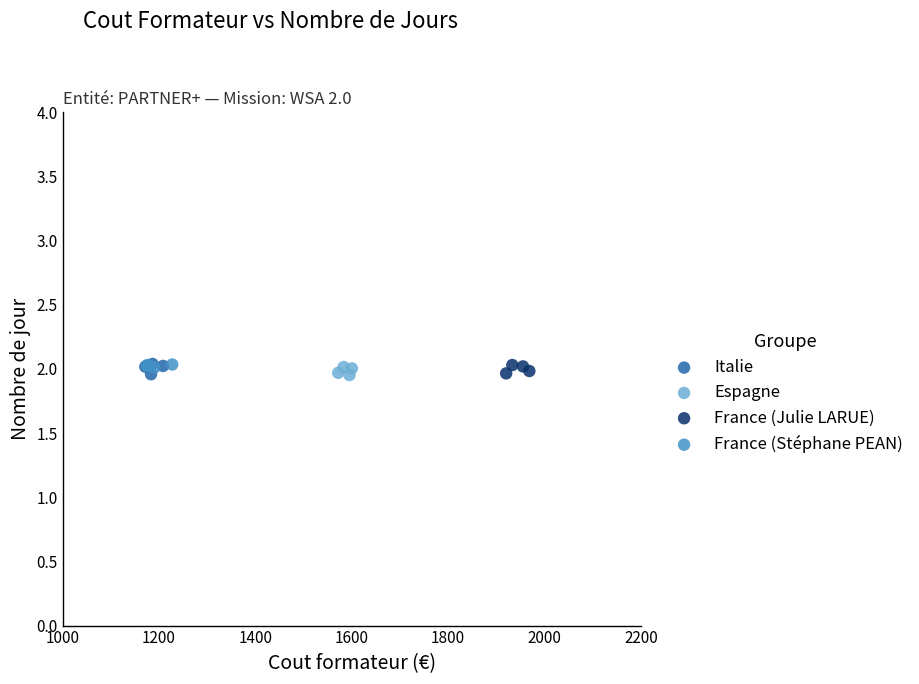

What are all the series names shown in the legend?

Italie, Espagne, France (Julie LARUE), France (Stéphane PEAN)